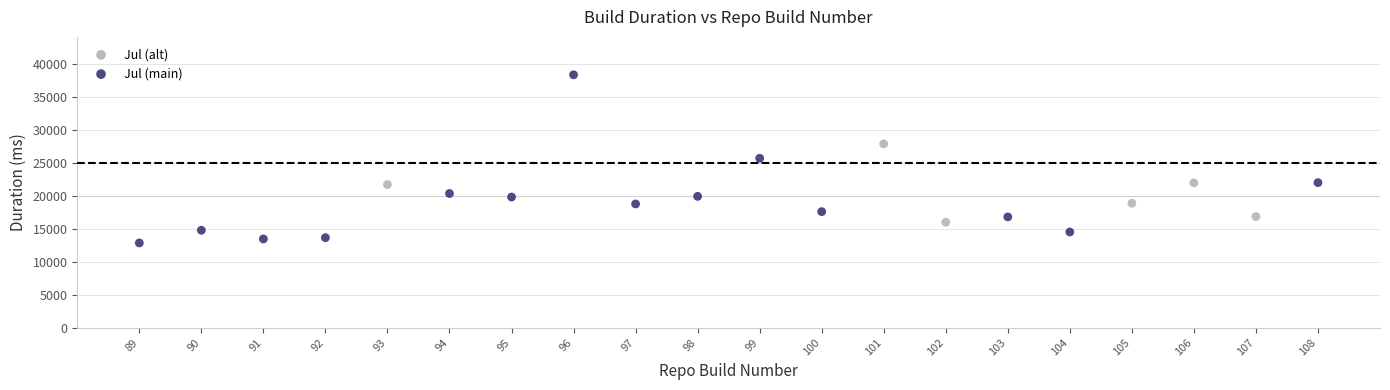

Which series has the largest Y range (max minus min)?

Jul (main)